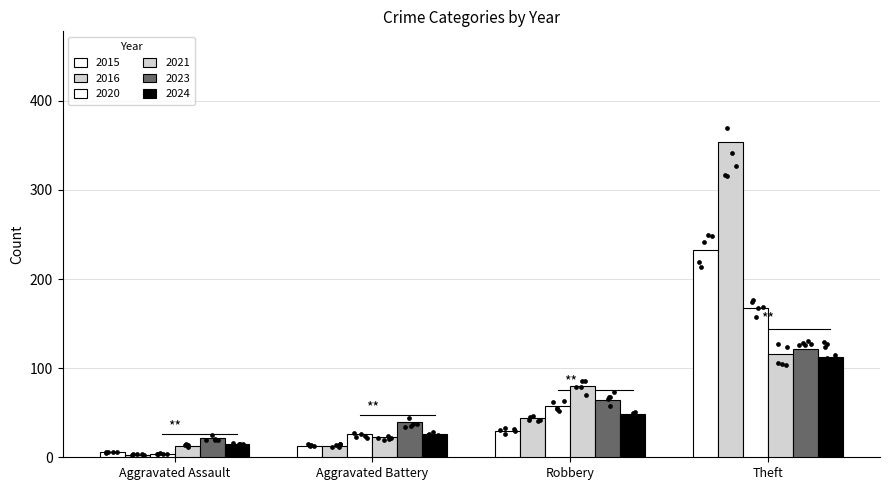

Which series contains the highest Y value?

2016